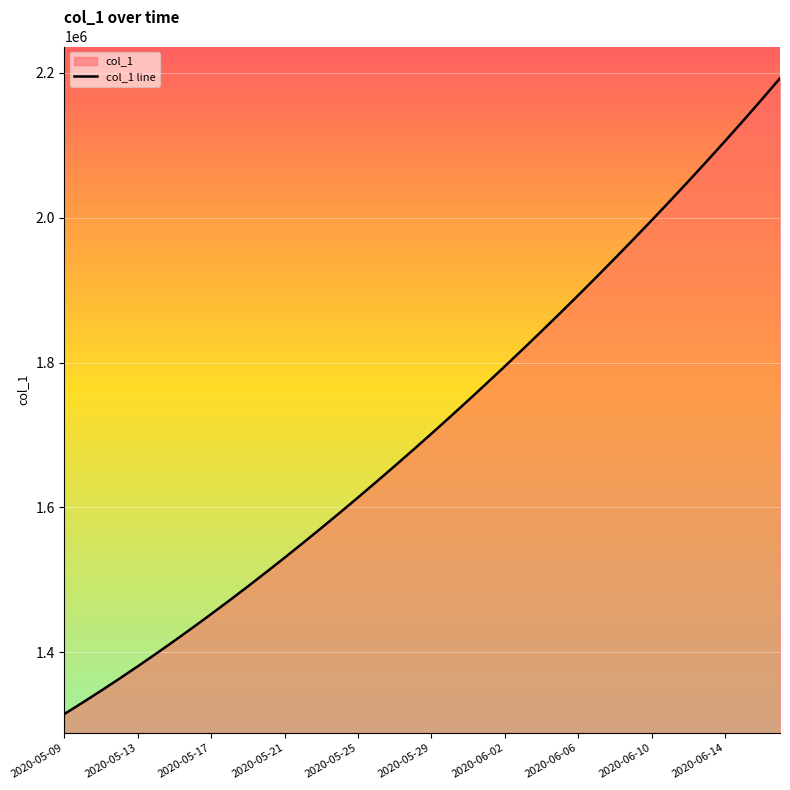

Is it true that the value at 2020-05-17 is 1452968.0?

True